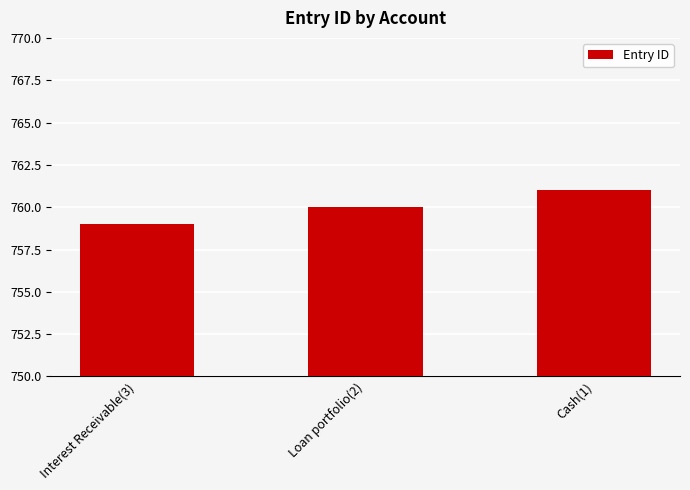

What is the label of the 3rd bar from the left?

Cash(1)